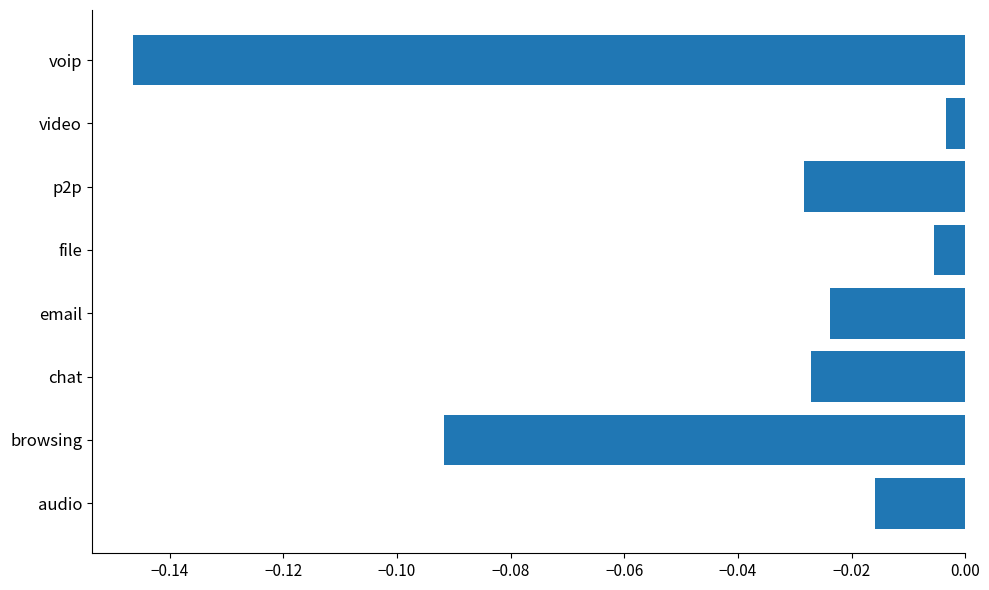

How many bars are there in total?

8